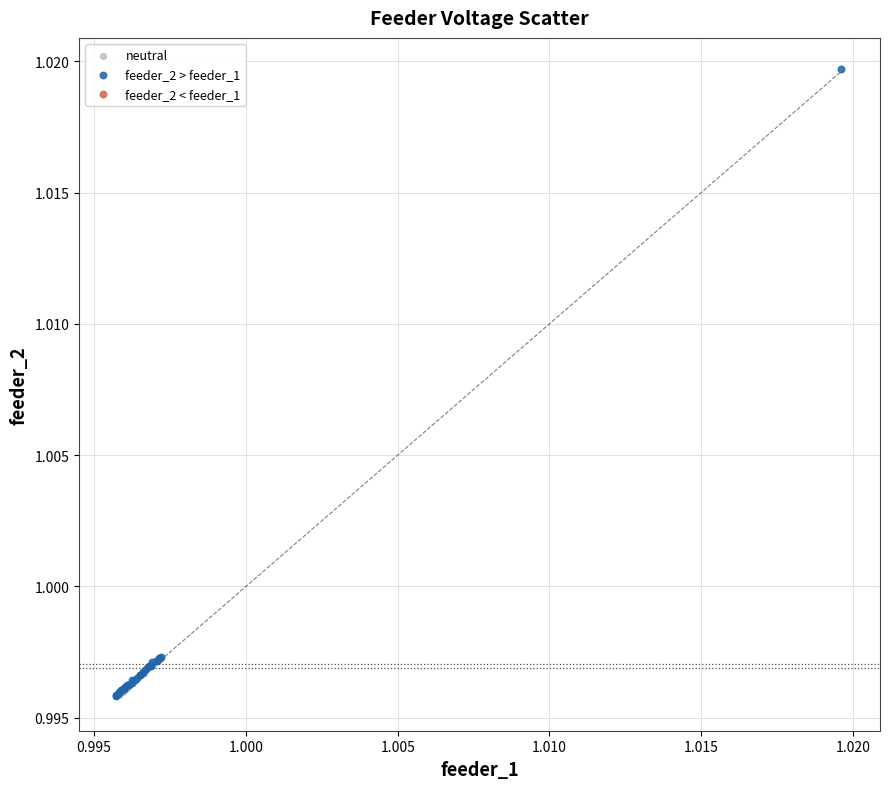

Which series has the largest Y range (max minus min)?

feeder_2 > feeder_1